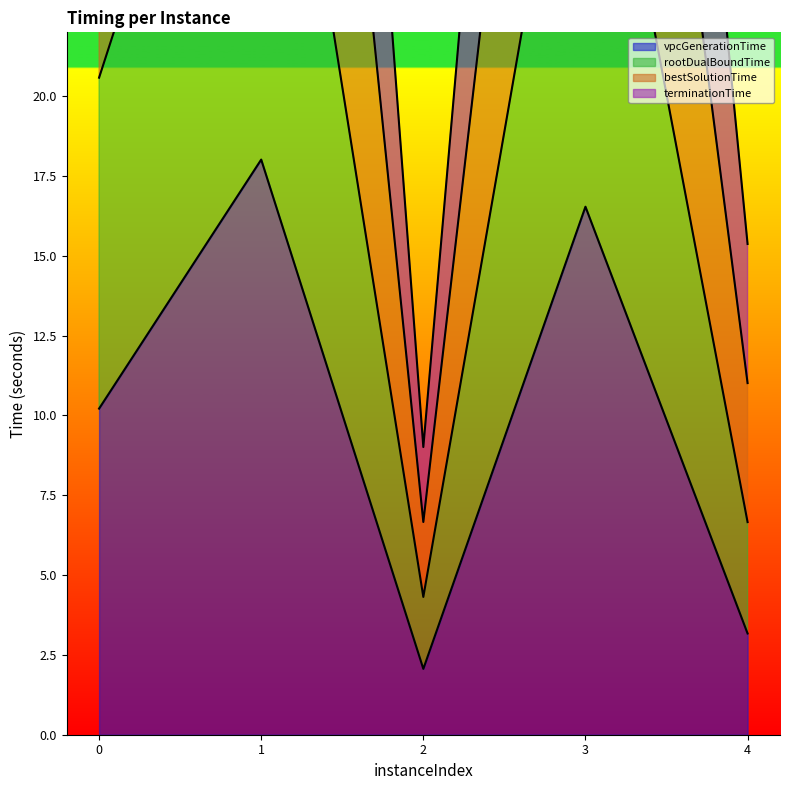

What is the greatest value displayed?

76.7